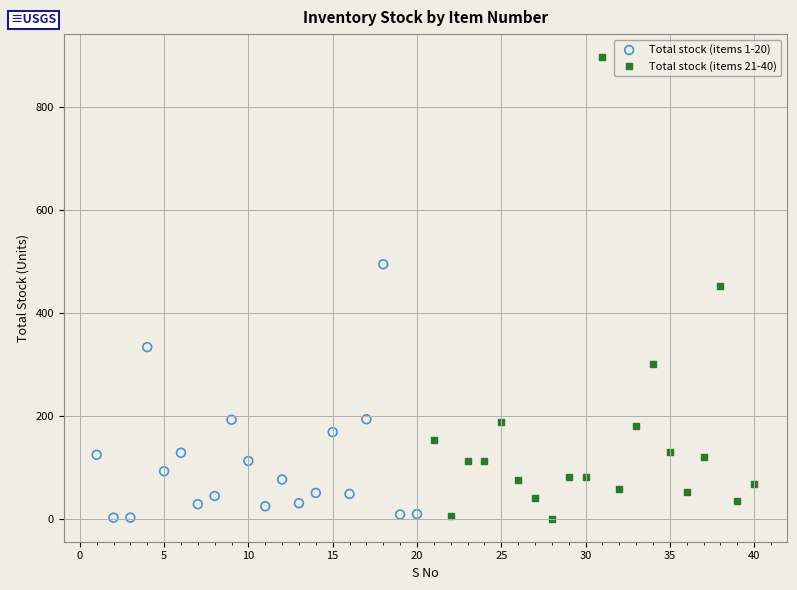

Which series has the widest spread of Y values?

Total stock (items 21-40)